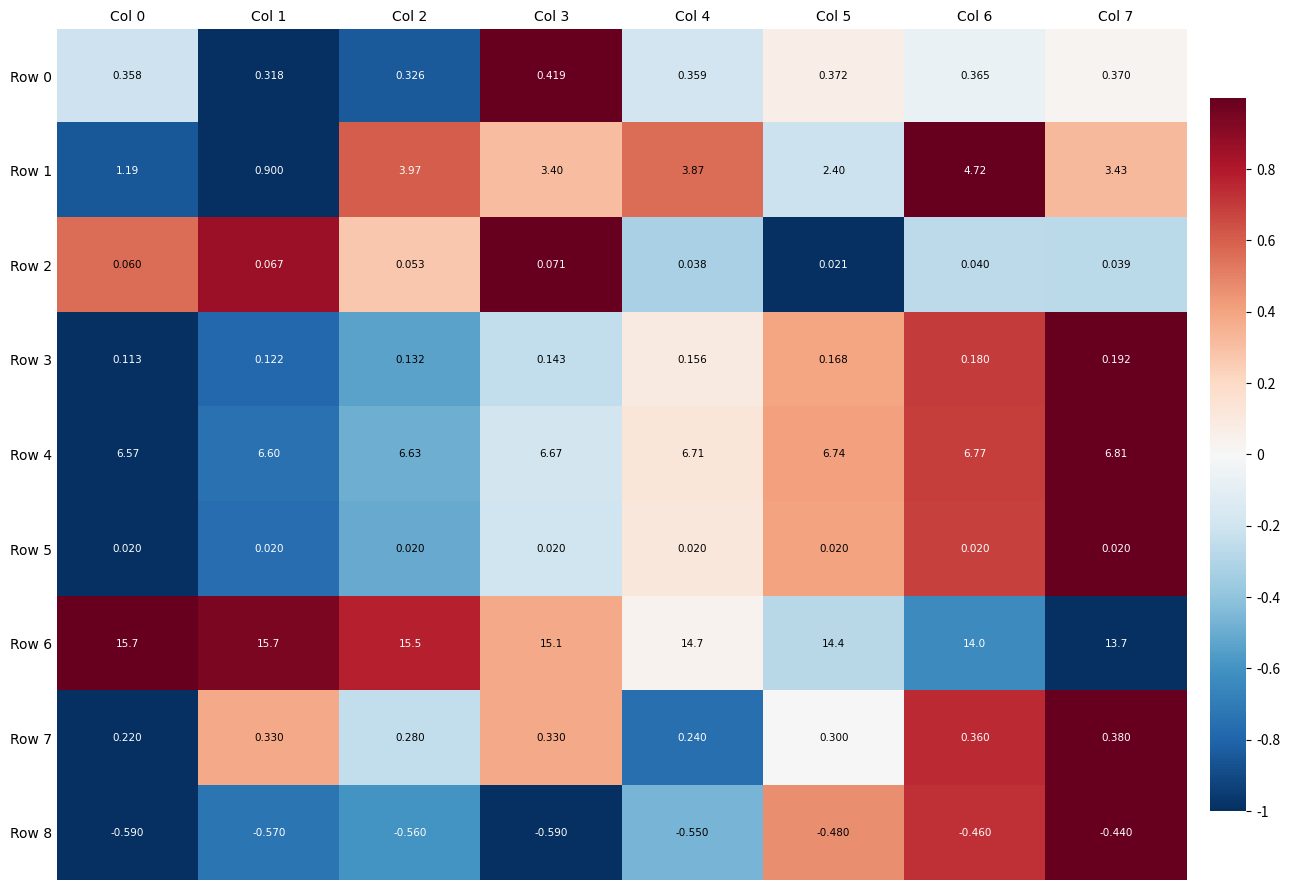

Count the number of categories in the chart.

8